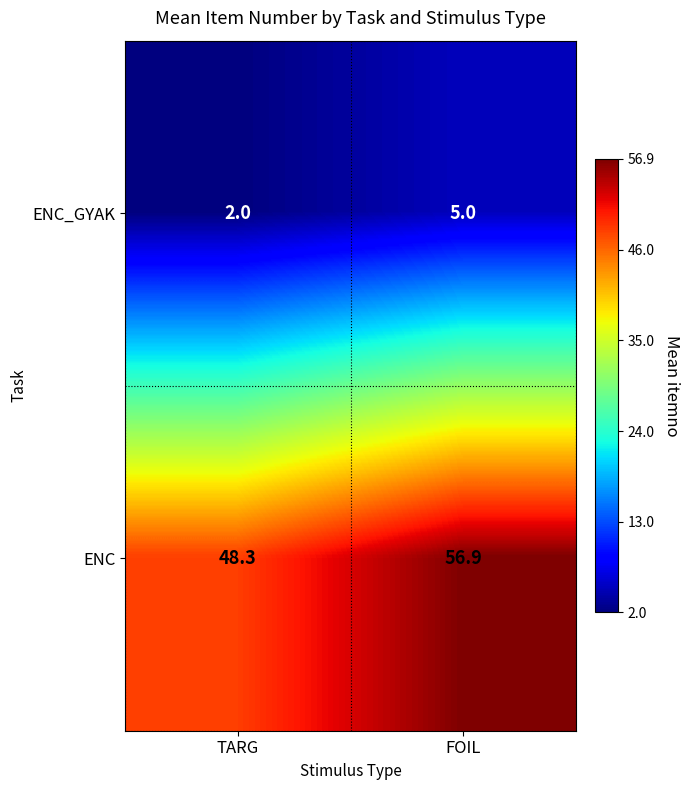

Reading left to right, extract all data points from this chart.

ENC_GYAK: TARG=2.0	FOIL=5.0
ENC: TARG=48.3	FOIL=56.9